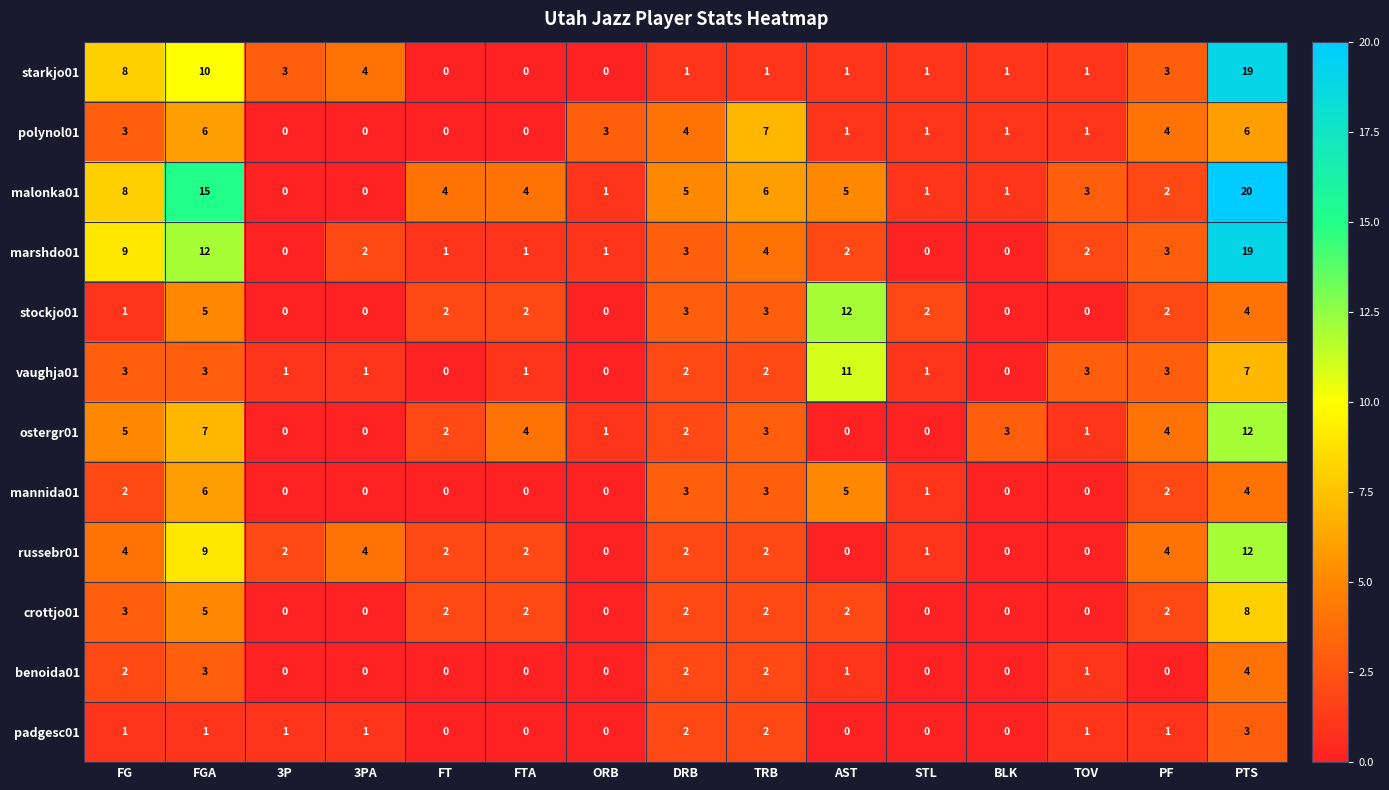

What is the difference between the highest and lowest values at FGA?

14